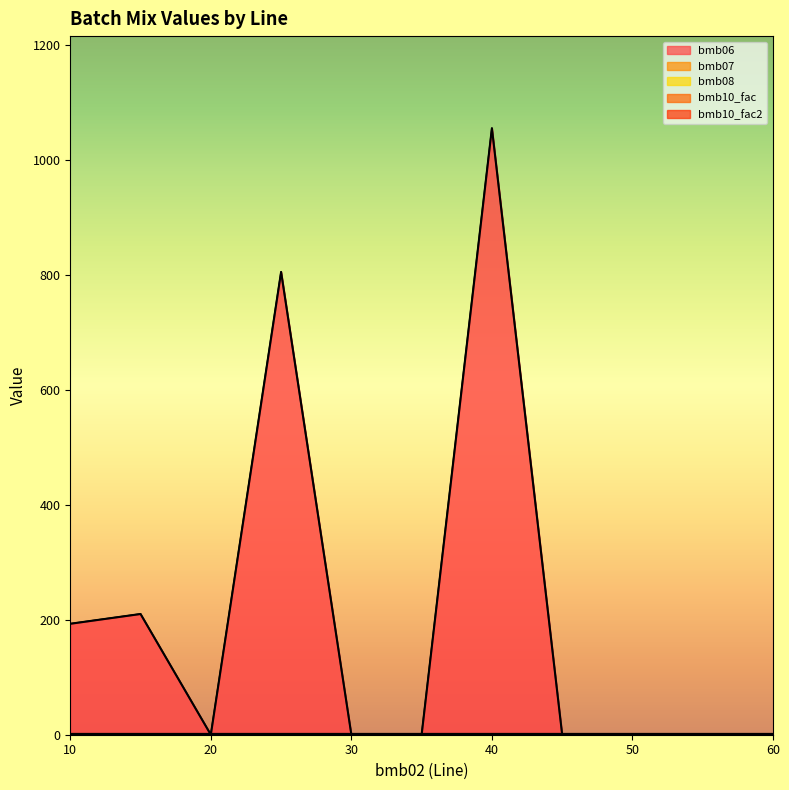

How many categories are shown in the chart?

11